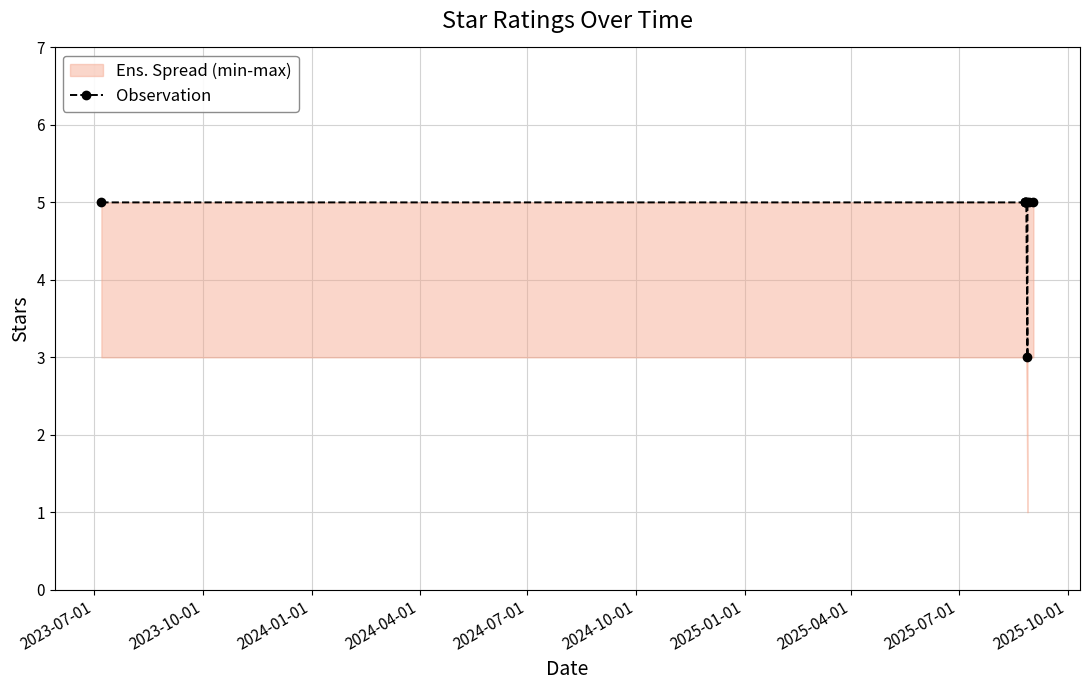

What is the label of the 1st point from the left?

2023-07-01